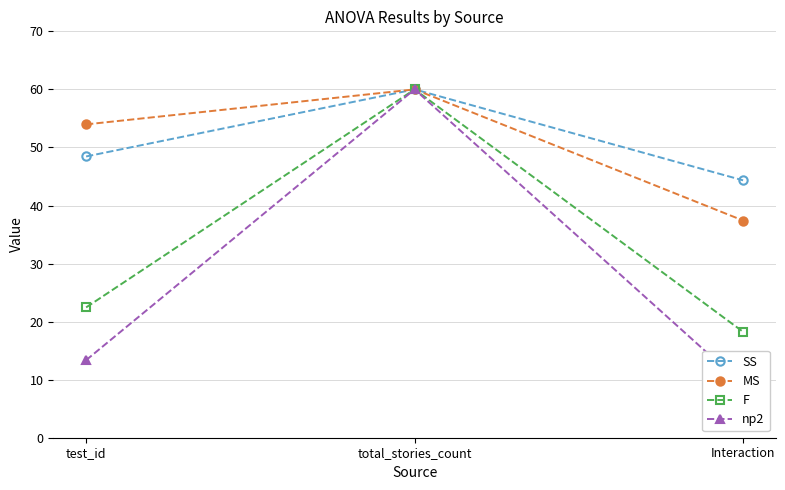

Reading left to right, list all the values displayed in this chart.

SS: 48.4	60.0	44.3
MS: 54.0	60.0	37.4
F: 22.4	60.0	18.2
np2: 13.4	60.0	9.1